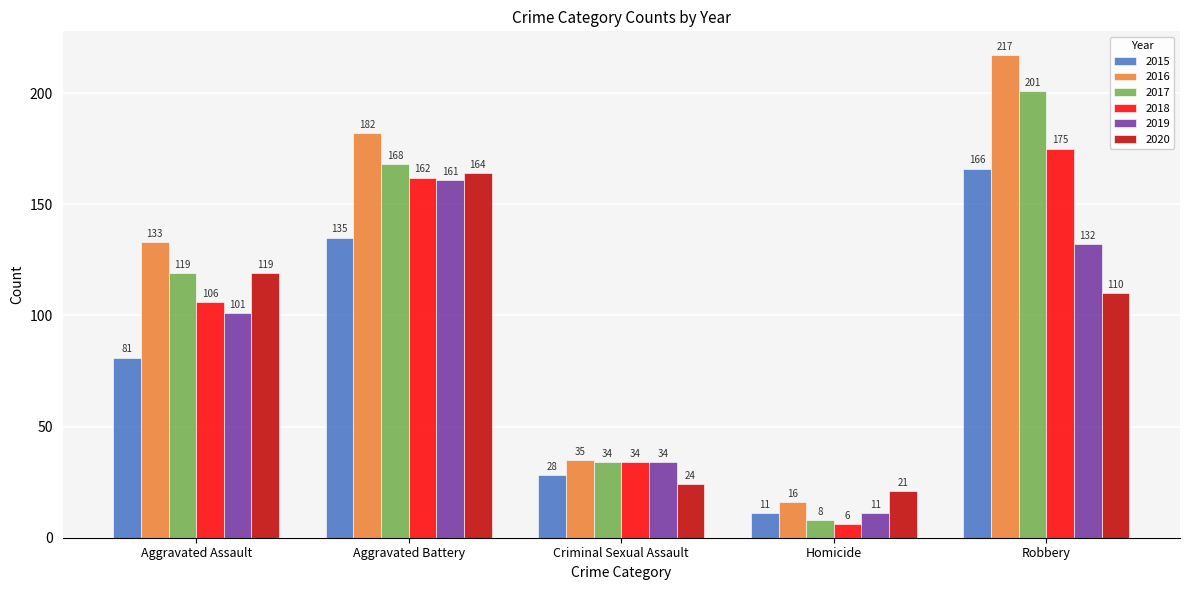

At how many categories does at least one series exceed 123?

3